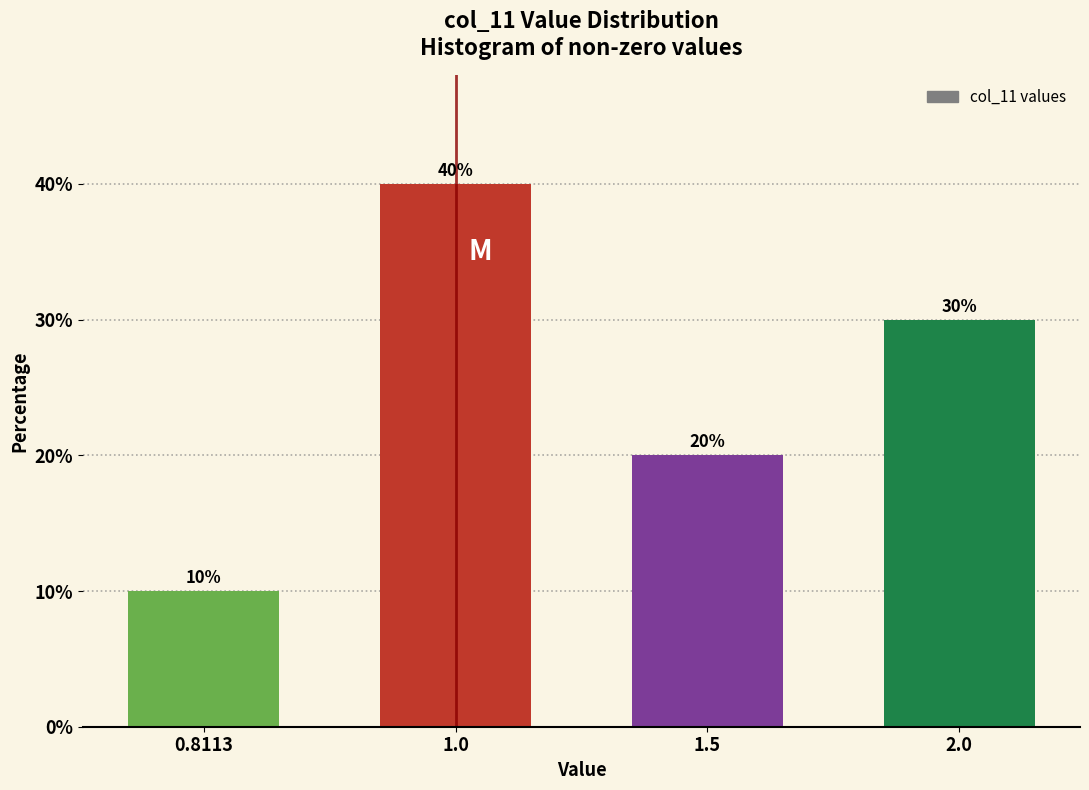

Reading right to left, what are all the values shown in this chart?

30	20	40	10